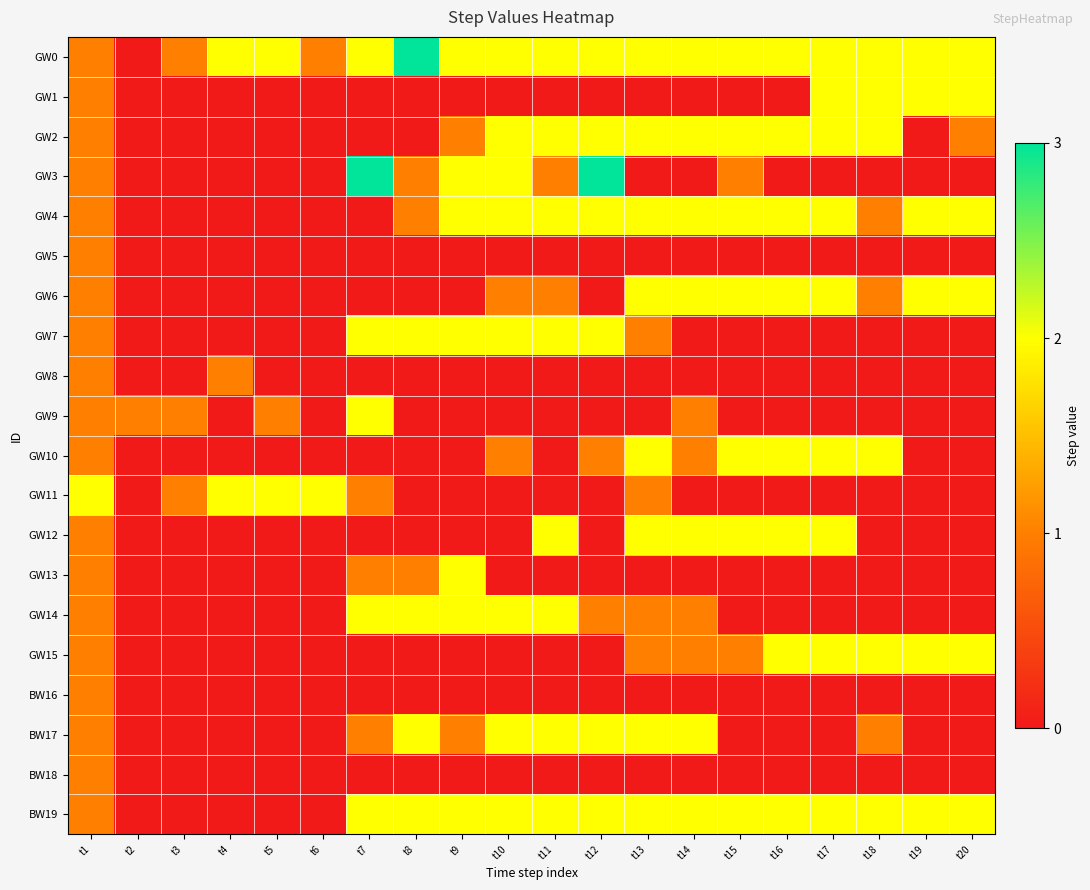

Which category has the lowest value across all series?

t2